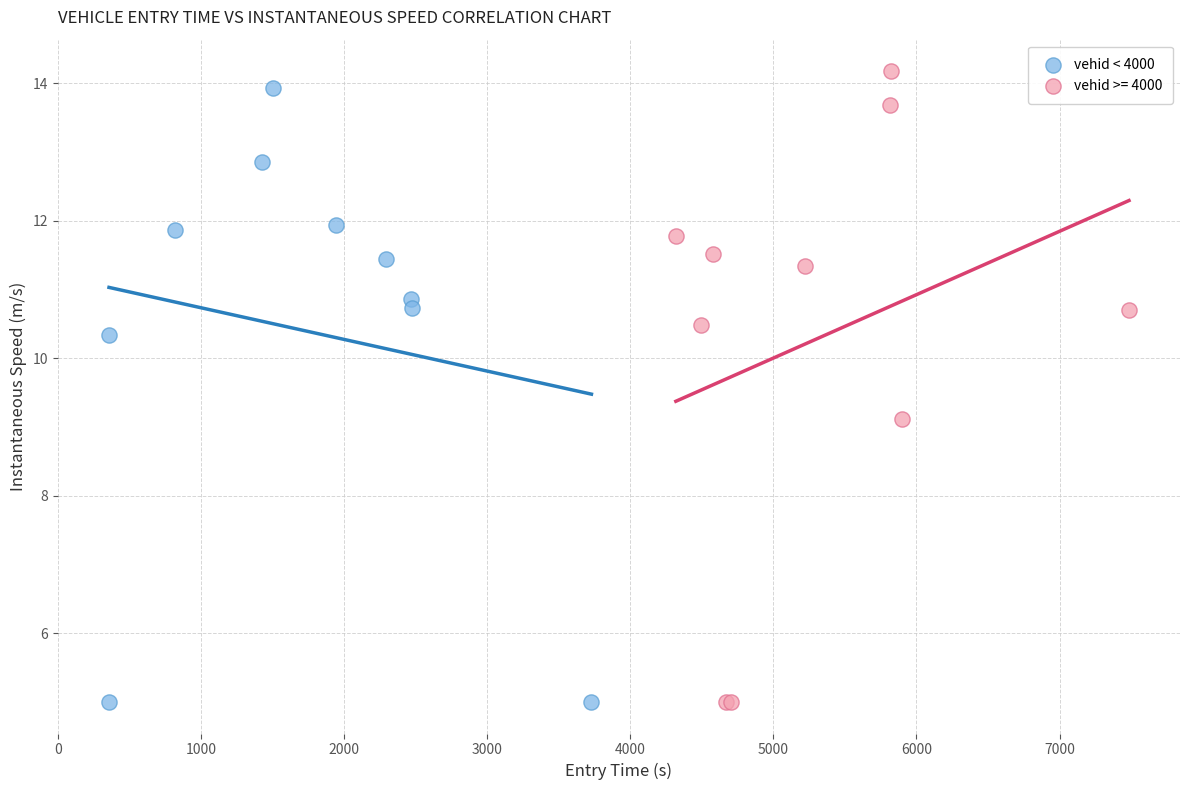

What are all the series names shown in the legend?

vehid < 4000, vehid >= 4000